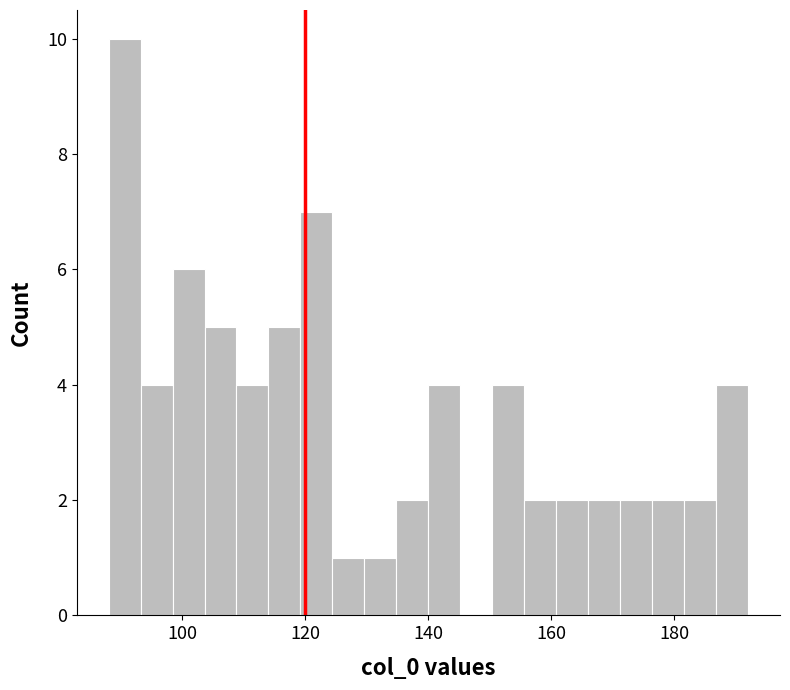

Read against the x-axis, roughly where is the centre of the tallest bar?

90